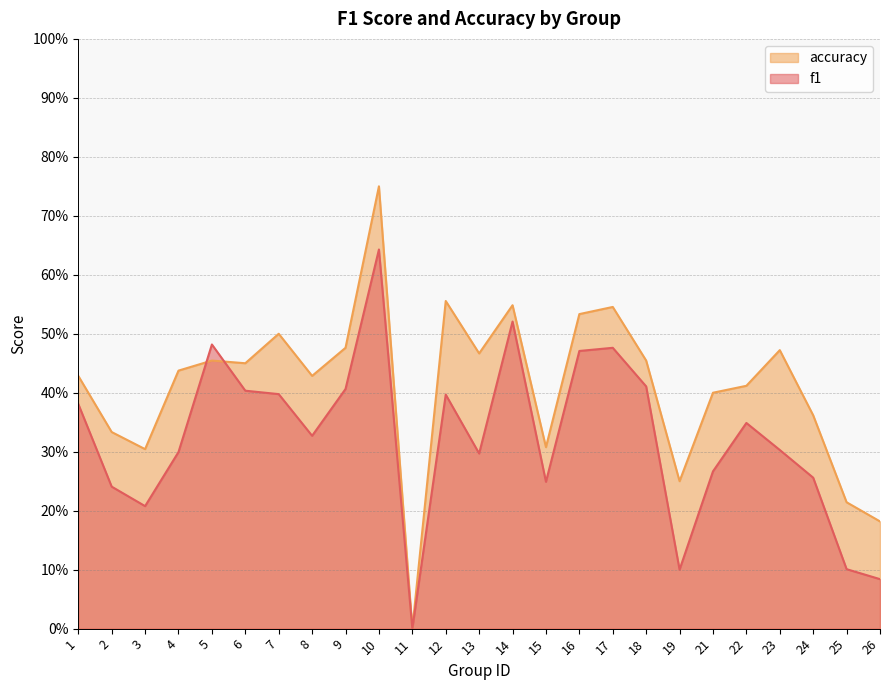

Which label corresponds to the smallest value in the chart?

11